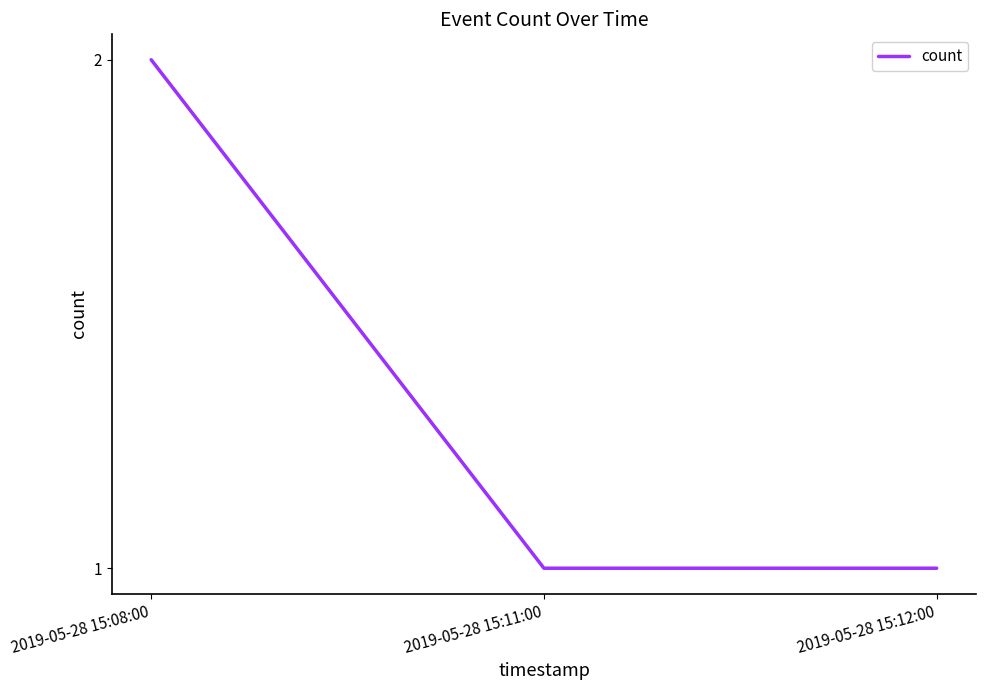

Does the chart have visible grid lines?

No